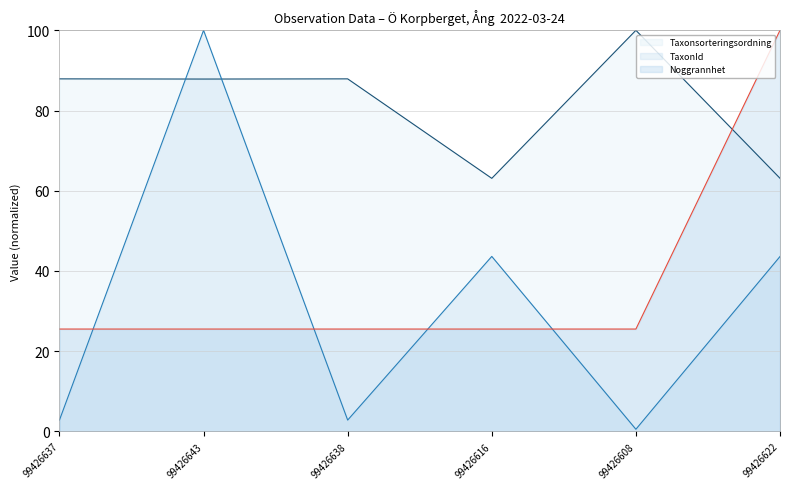

Which series has the largest total across all categories?

Taxonsorteringsordning